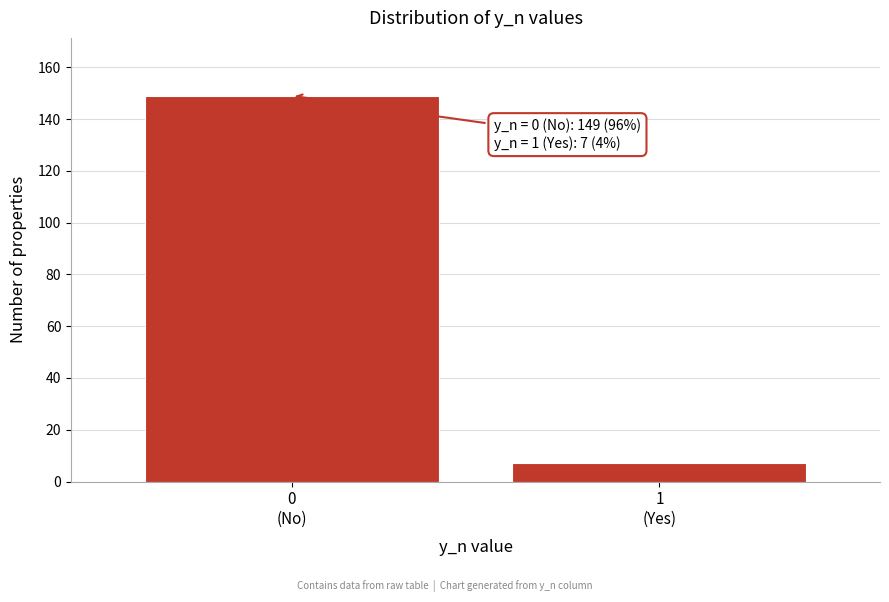

Reading left to right, list all the values displayed in this chart.

149	7